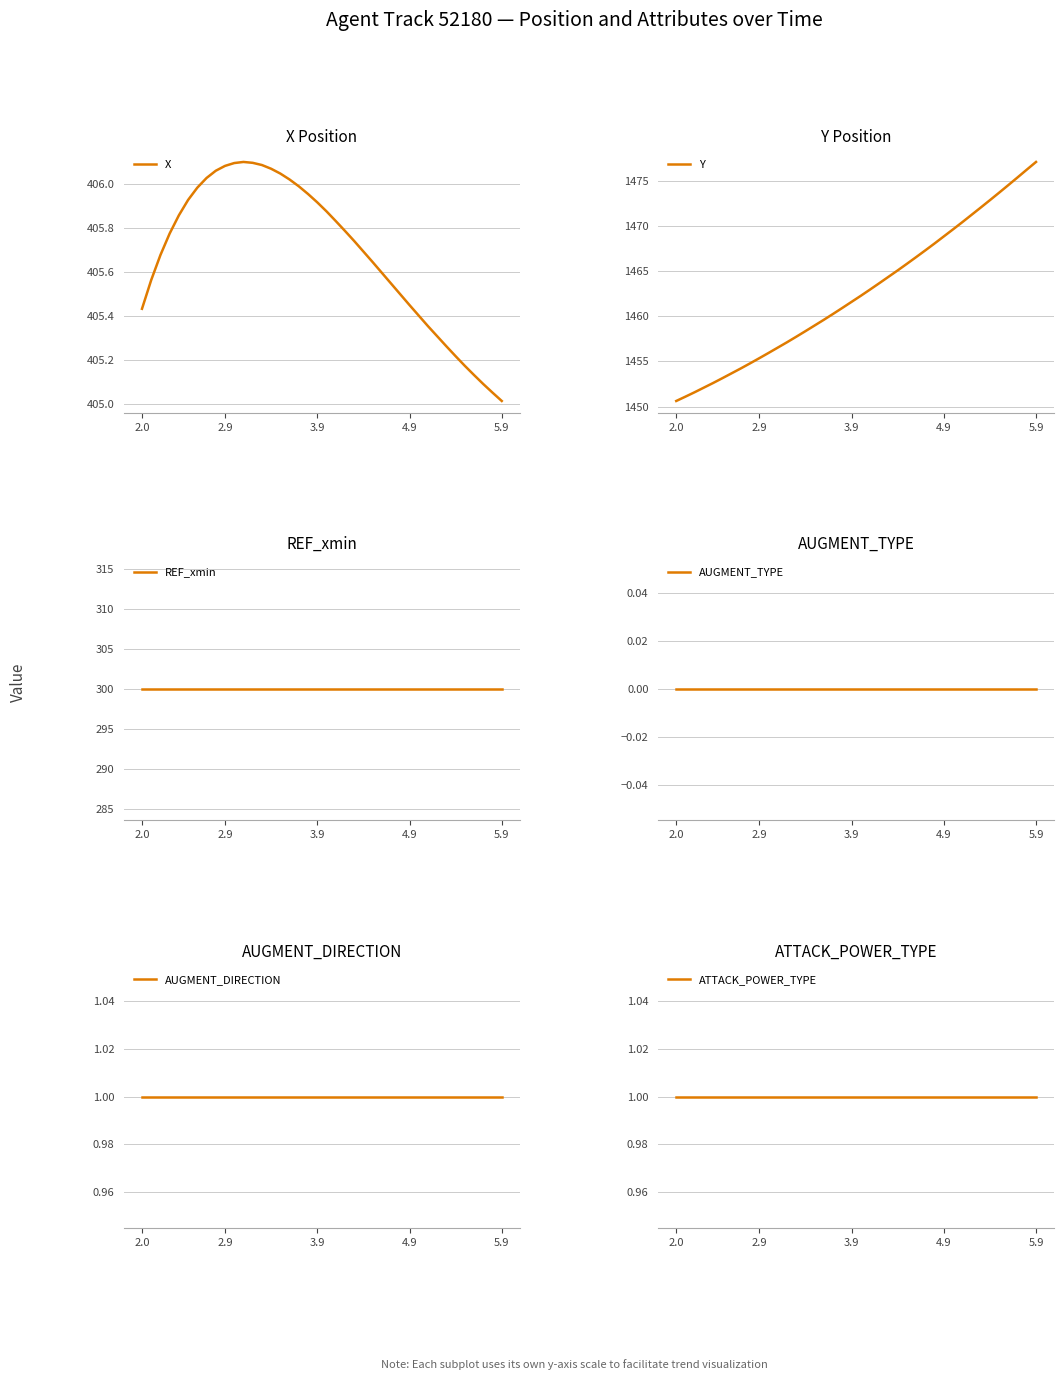

Count the number of data series in this chart.

6